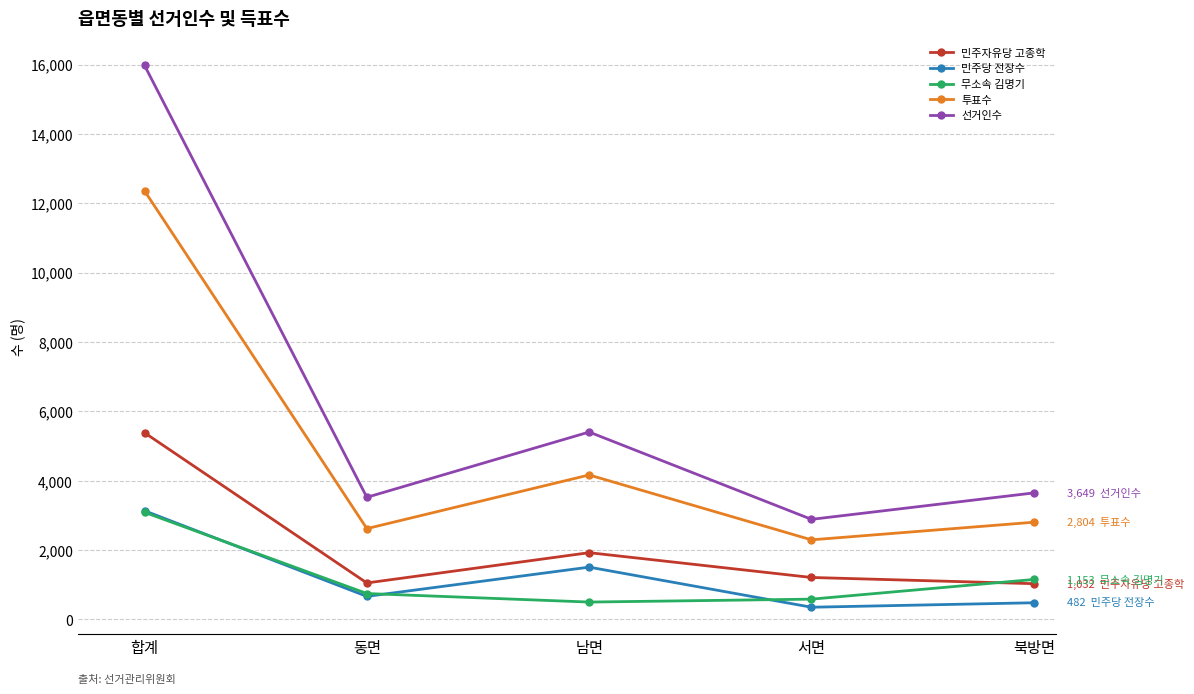

Does the chart display data point markers on the line(s)?

Yes